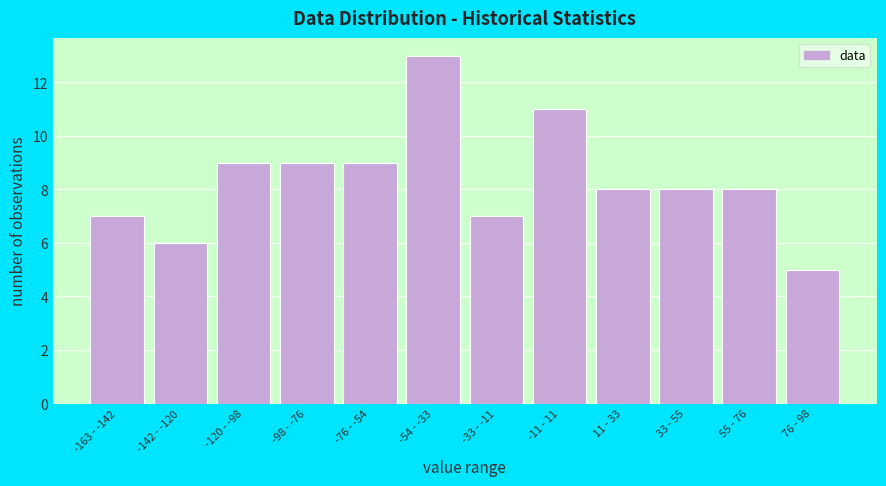

Reading left to right, extract all data points from this chart.

-163 - -142=7	-142 - -120=6	-120 - -98=9	-98 - -76=9	-76 - -54=9	-54 - -33=13	-33 - -11=7	-11 - 11=11	11 - 33=8	33 - 55=8	55 - 76=8	76 - 98=5